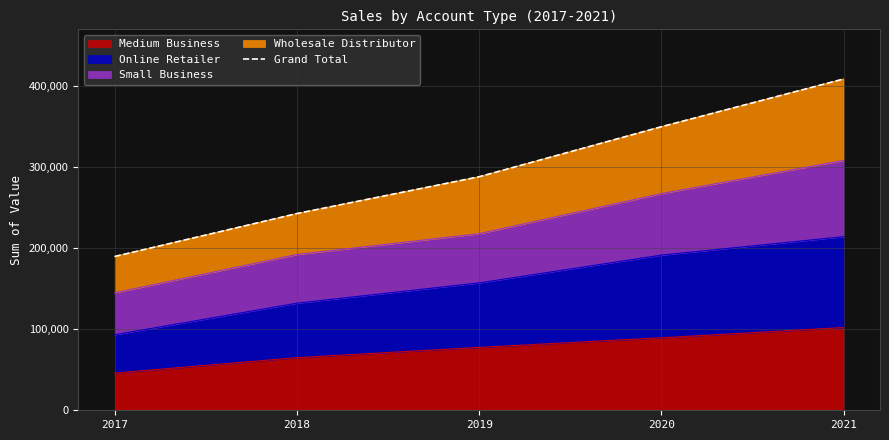

Rank the categories by value from lowest to highest.

2017, 2018, 2019, 2020, 2021